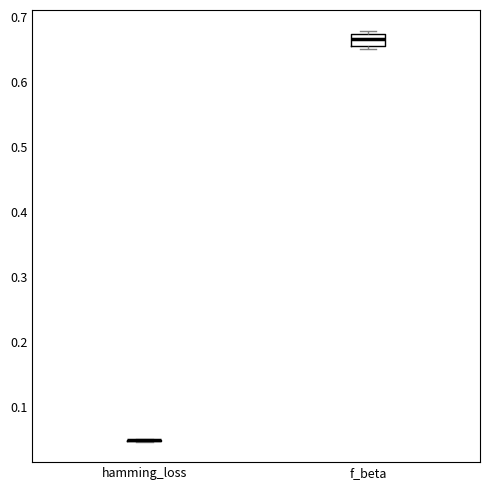

Comparing the boxes themselves (not the whiskers), which one is the tallest?

f_beta